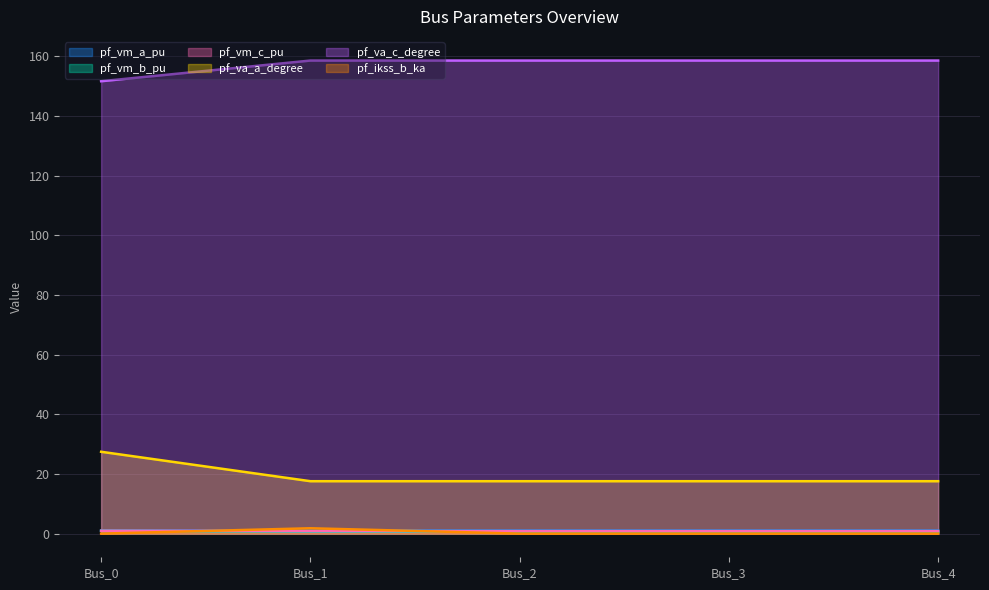

Does the chart display data point markers on the line(s)?

No